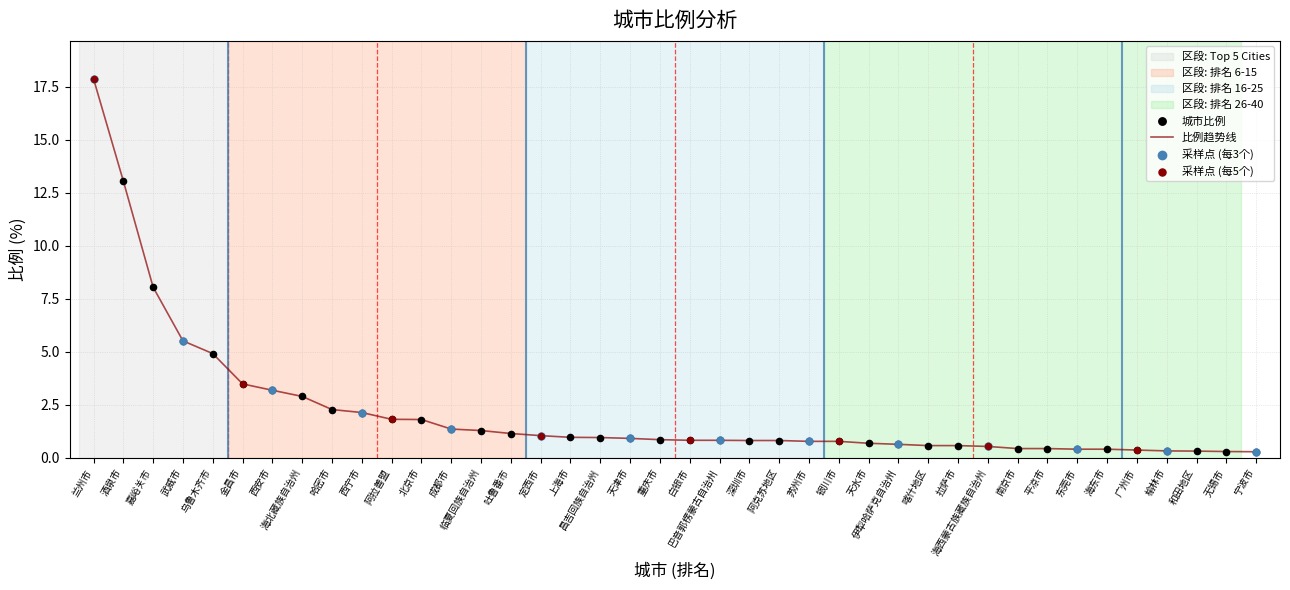

What is the change in value from 嘉峪关市 to 宁波市?

-7.8